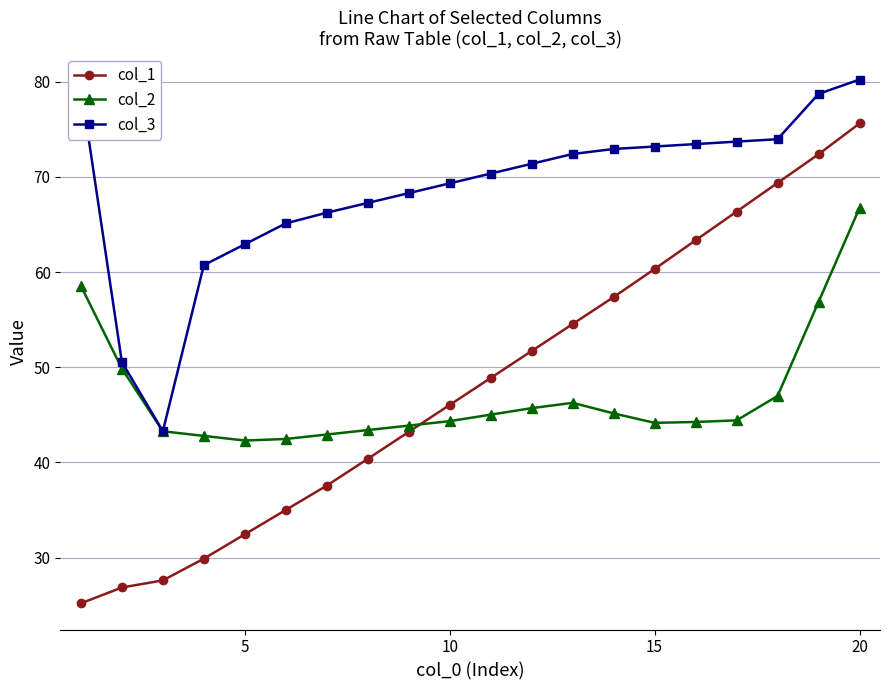

How many intersections are there between col_2 and col_1?

1